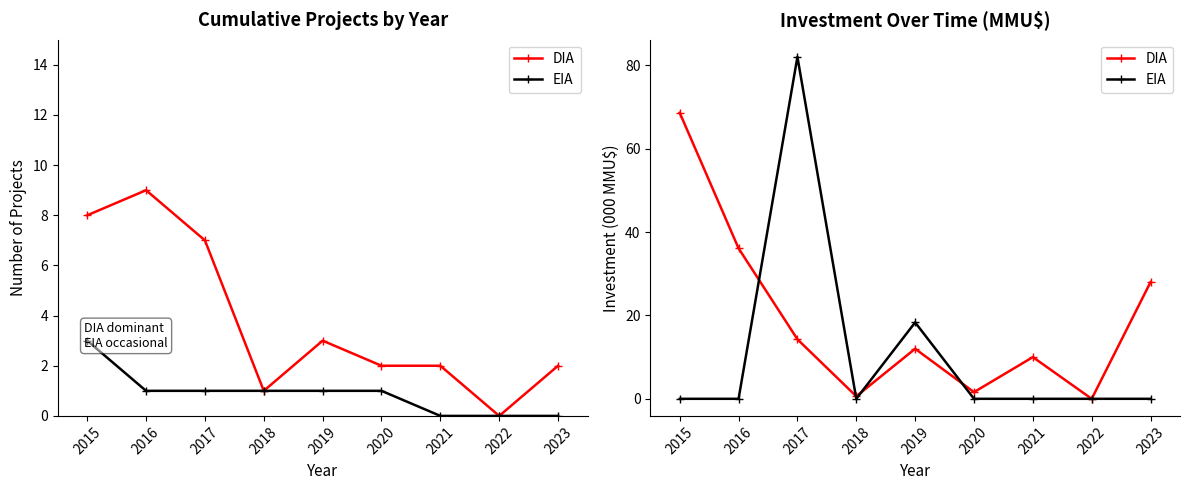

Is the value of DIA at 2015 greater than the value of EIA at 2015?

Yes